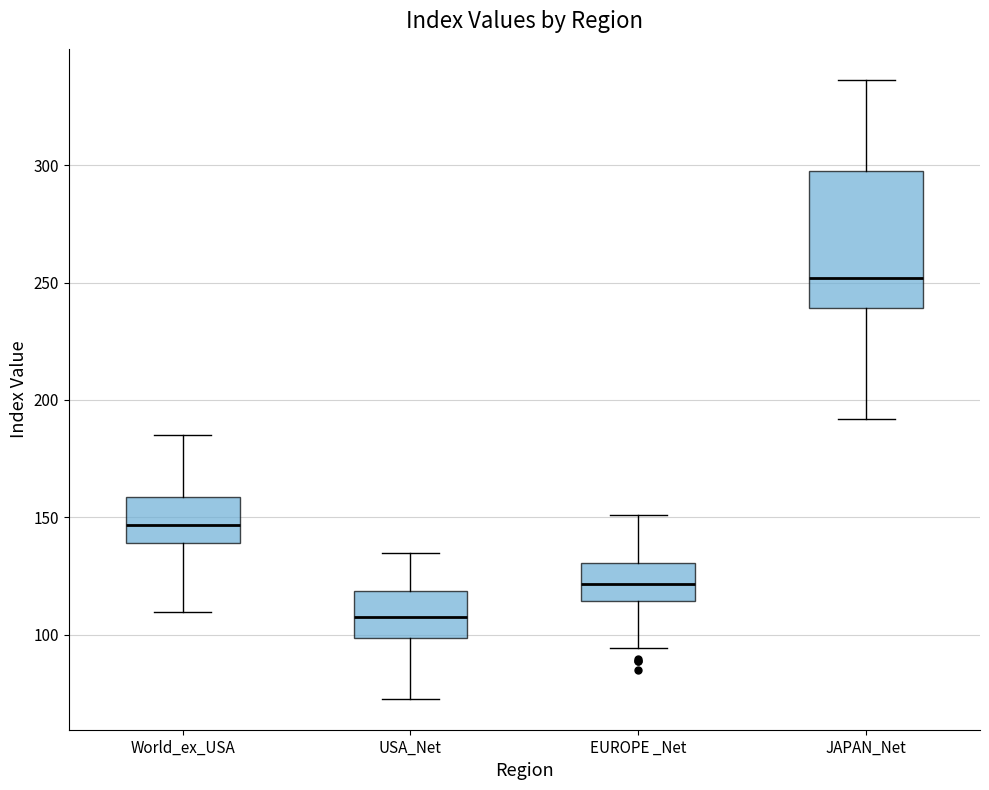

Where does the upper whisker of the box for USA_Net end on the y-axis? The values are not printed on the chart, so give them approximately, as read against the axis.

135